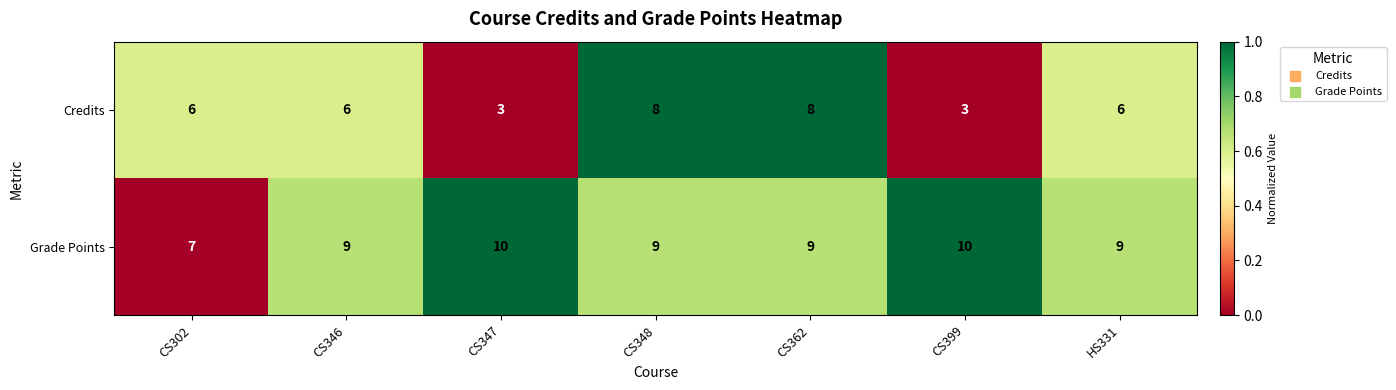

What is the highest value of the Grade Points series?

10